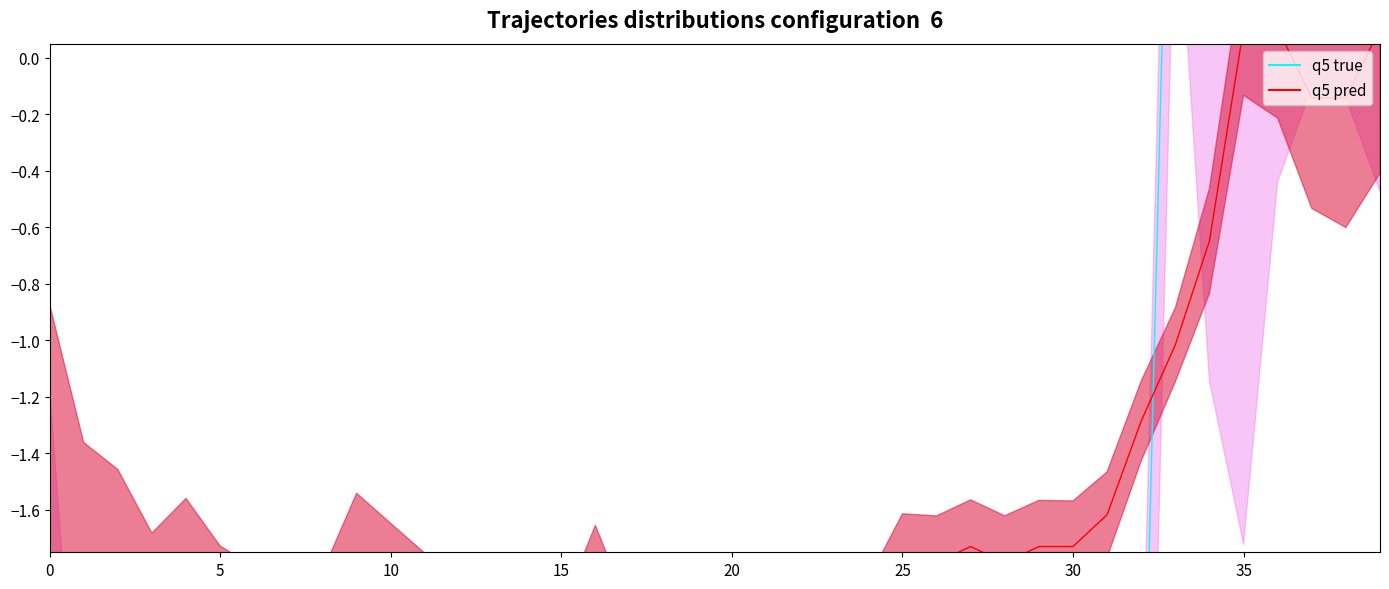

Which has a higher value, 20 or 27?

27